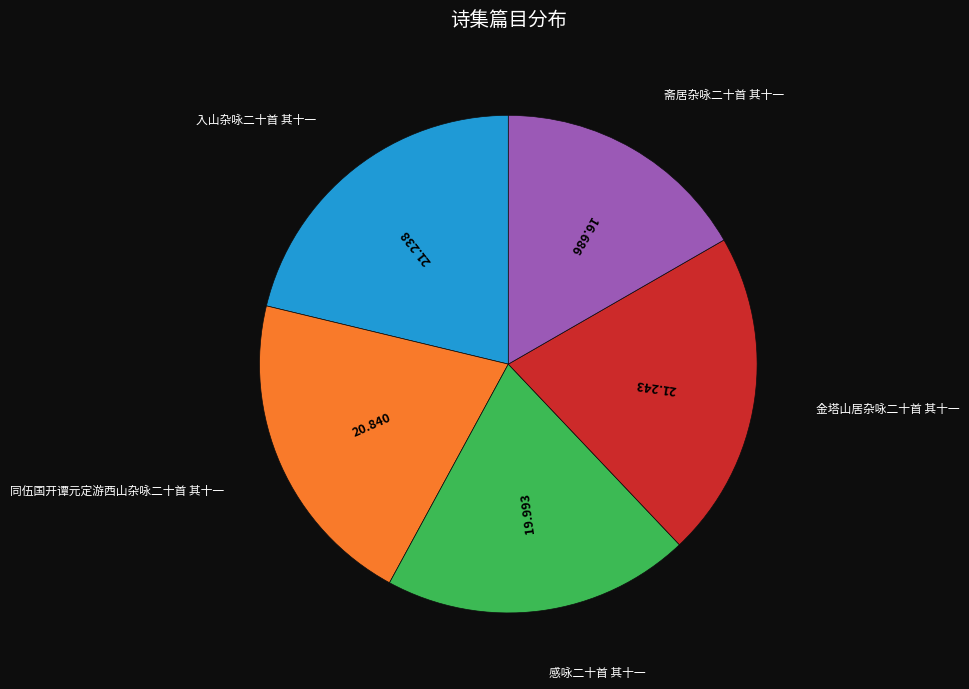

How many segments does this pie chart have?

5